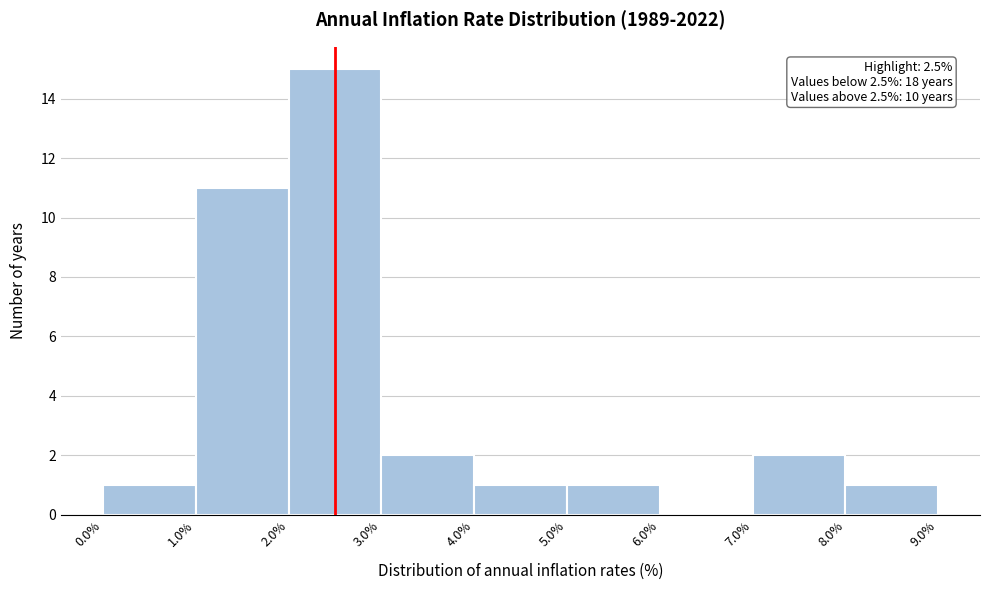

Which range on the x-axis has the tallest bar?

2.0% to 3.0%